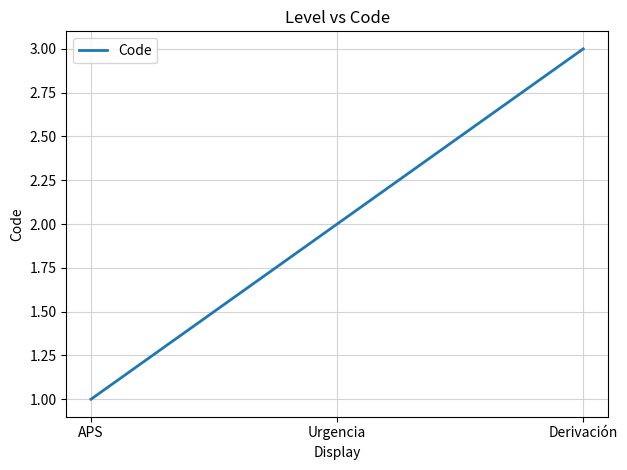

What position from the right is APS?

3